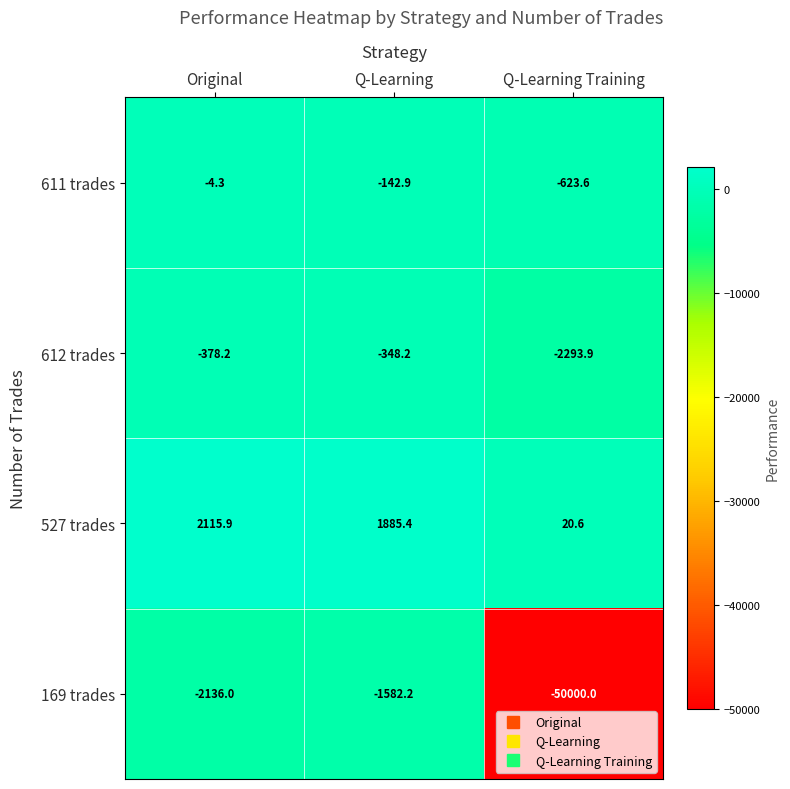

List the series in order of their peak value, highest first.

527 trades, 611 trades, 612 trades, 169 trades